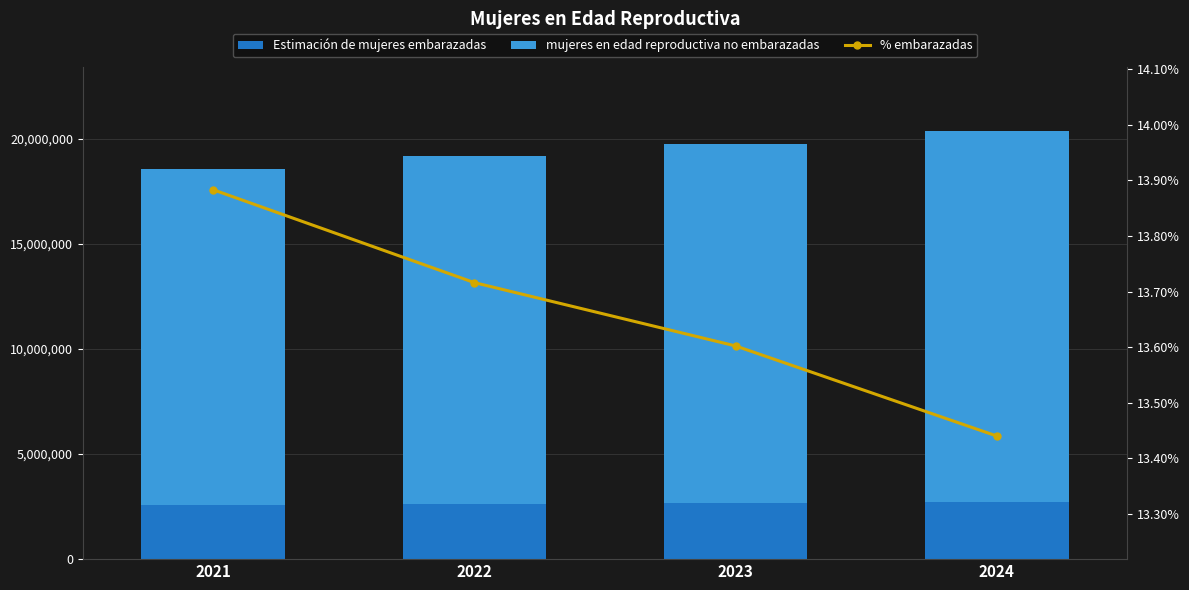

What is the value of the mujeres en edad reproductiva no embarazadas bar at the 4th from the left?

17646728.0